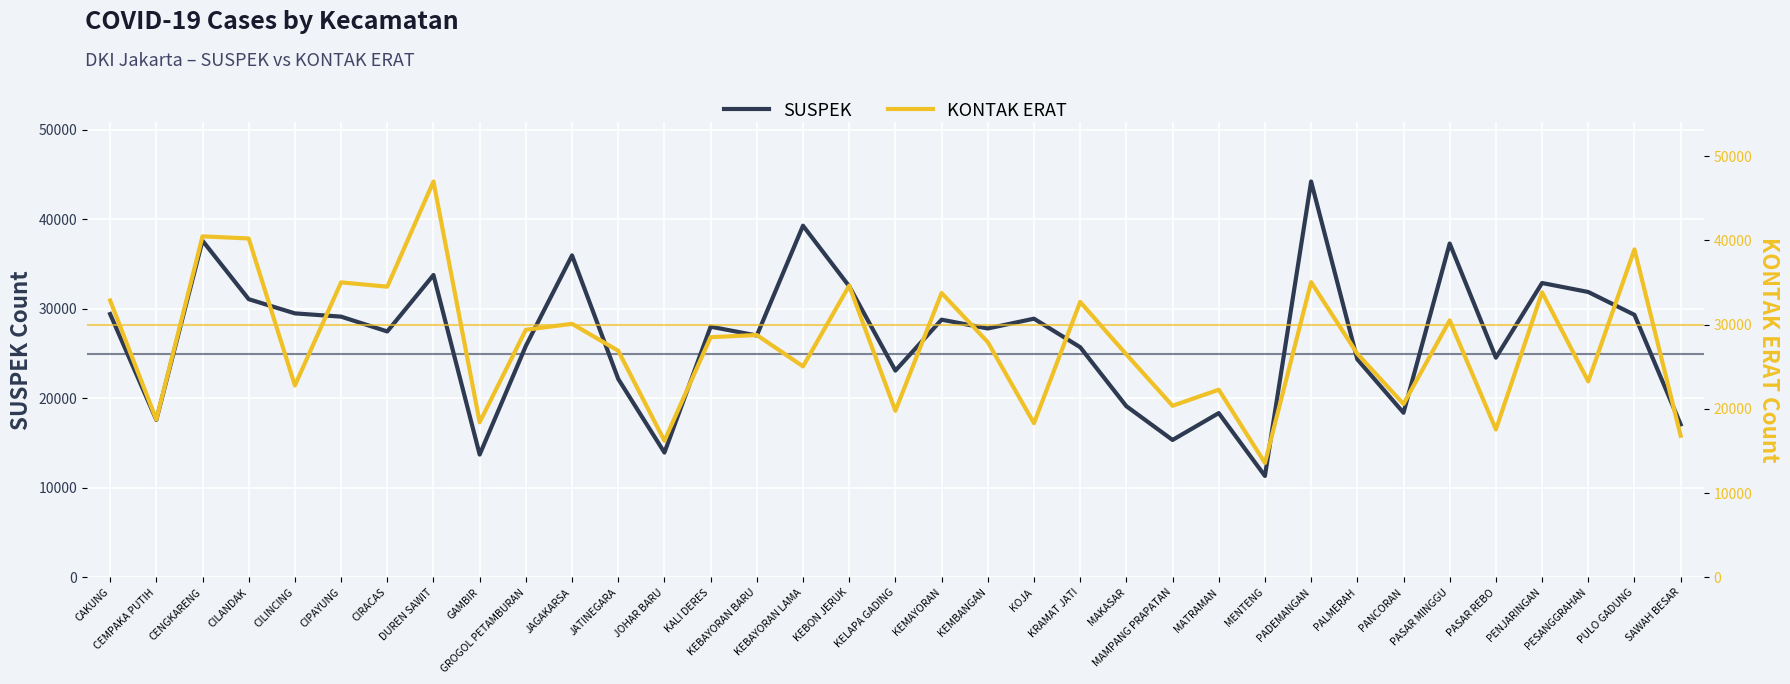

The KONTAK ERAT series shows 15438 at PADEMANGAN. True or false?

False